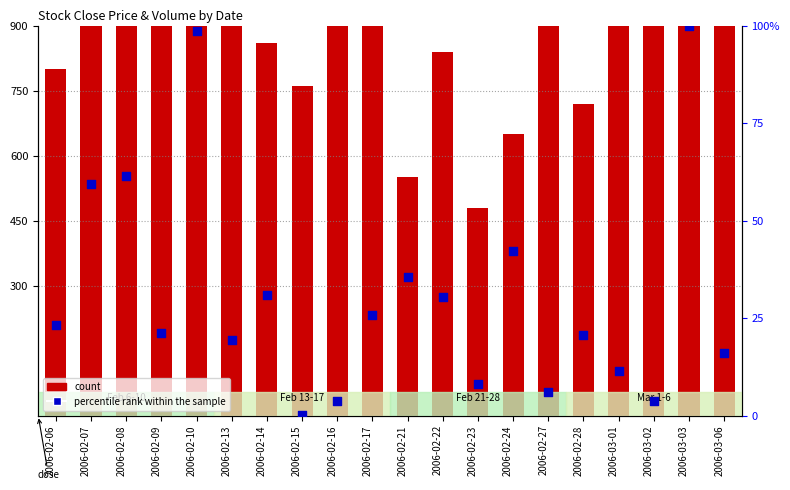

What are all the series names shown in the legend?

count, percentile rank within the sample